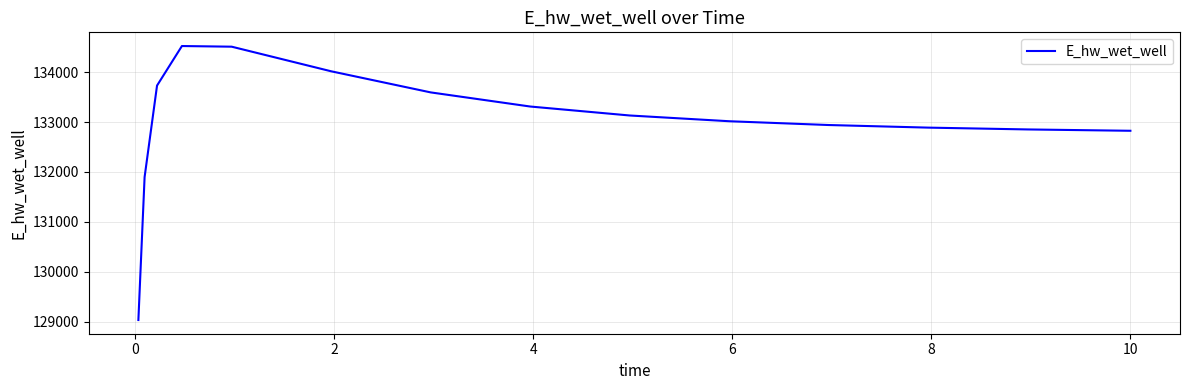

What is the average value?

133006.6